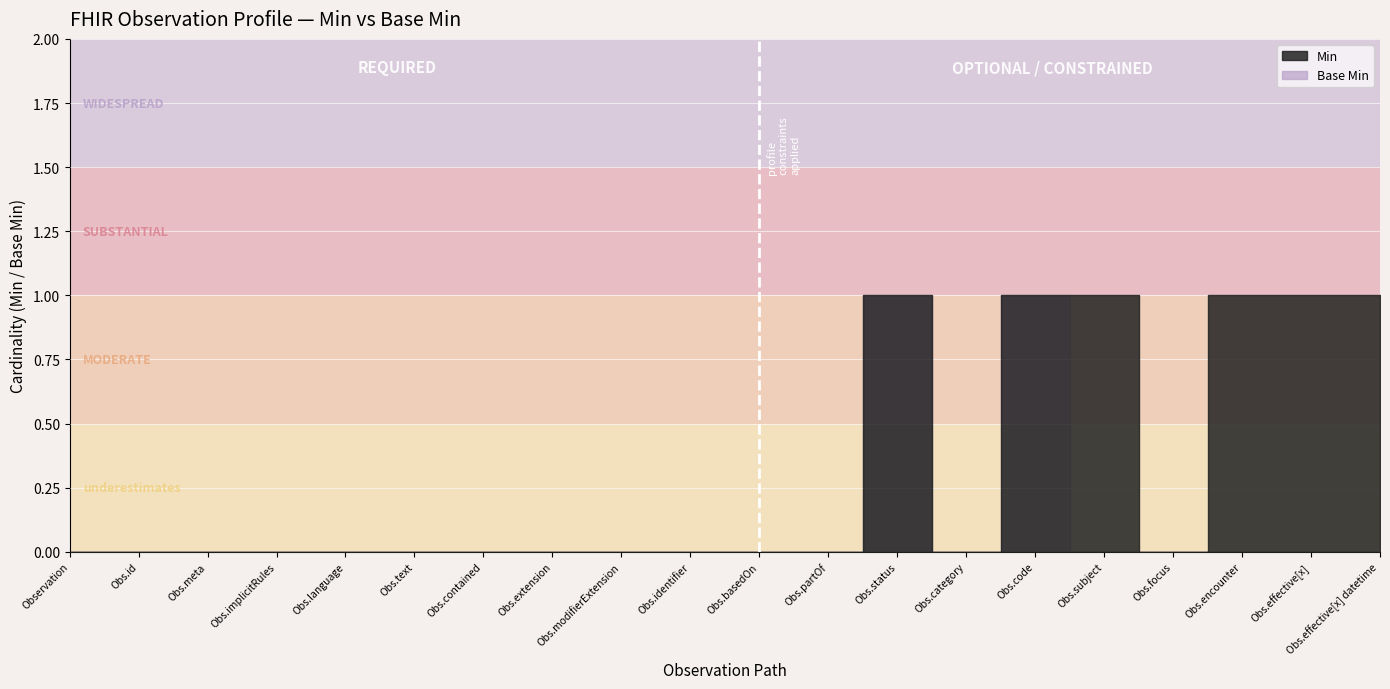

At Observation.id, list the series in order from largest to smallest.

Min, Base Min